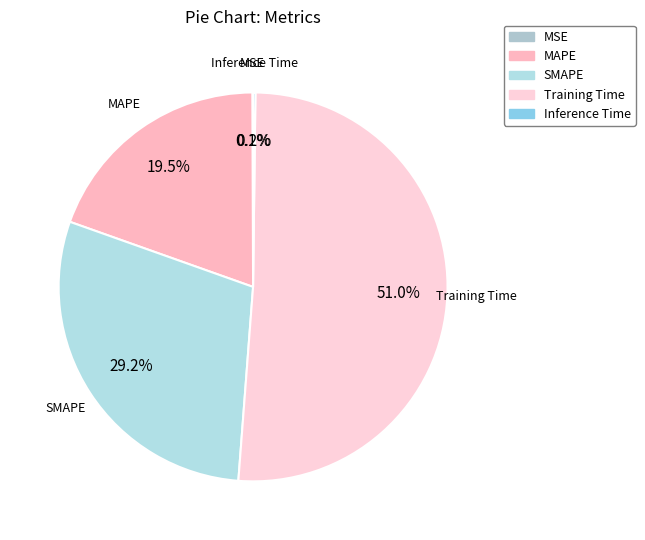

To the nearest percent, what portion does SMAPE represent?

29%